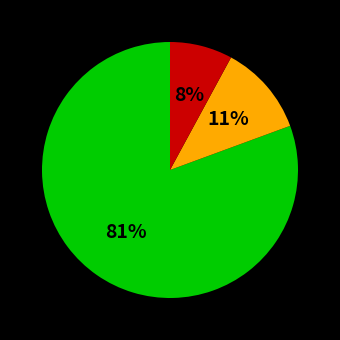

Does any single category account for the majority?

Yes